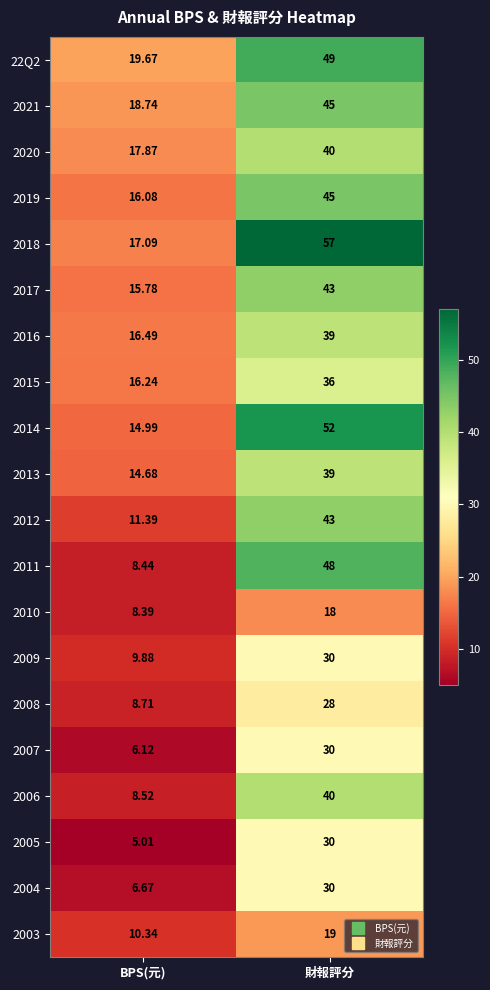

Which label corresponds to the smallest value in the chart?

BPS(元)